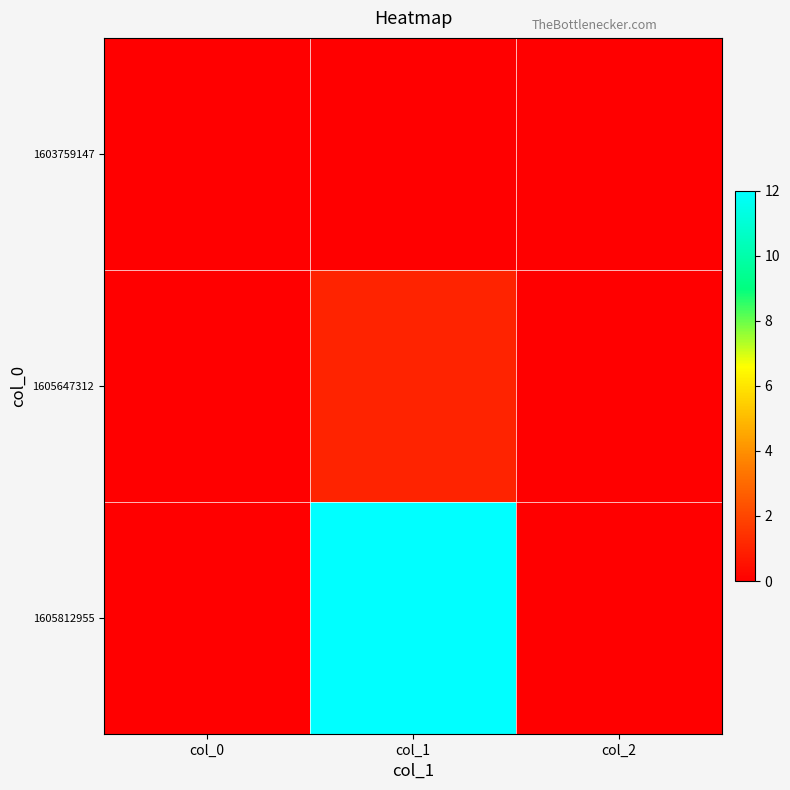

What is the maximum value shown in the chart?

12